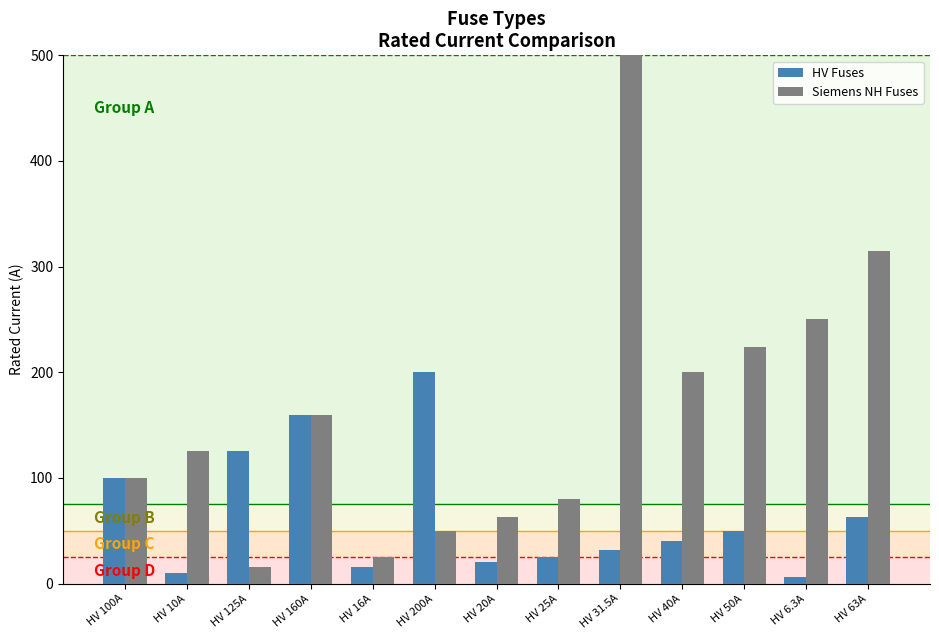

Read the HV Fuses value at HV 40A.

40.0